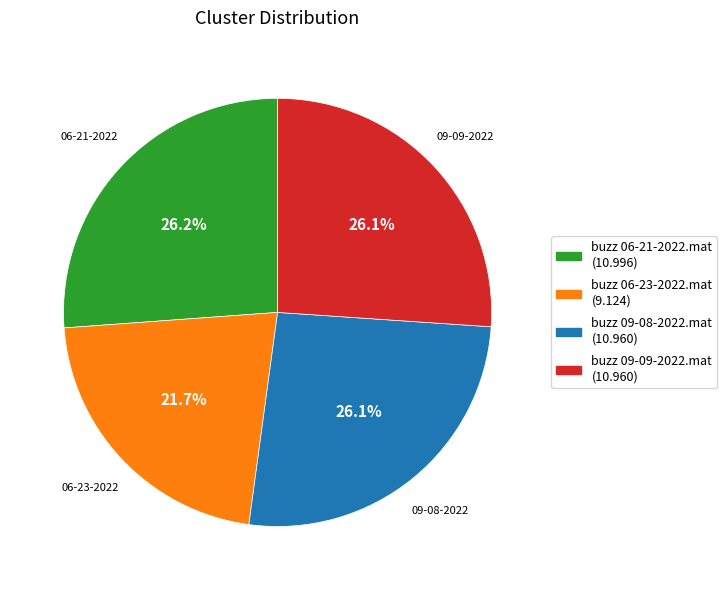

Does any single category account for the majority?

No